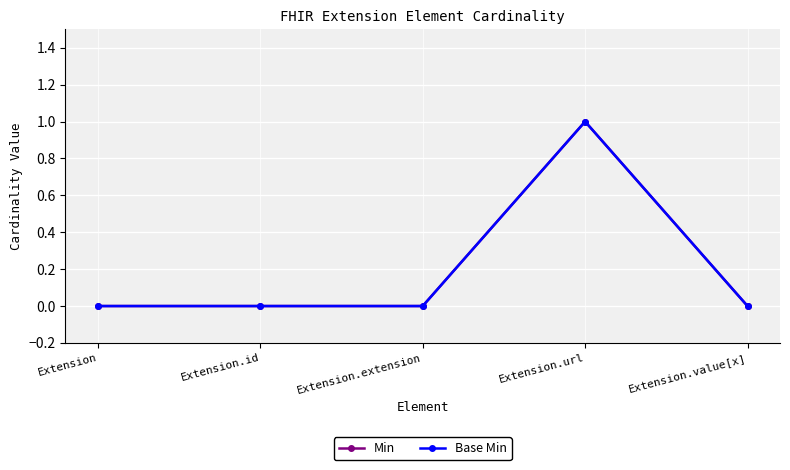

At which label does Min reach its minimum?

Extension